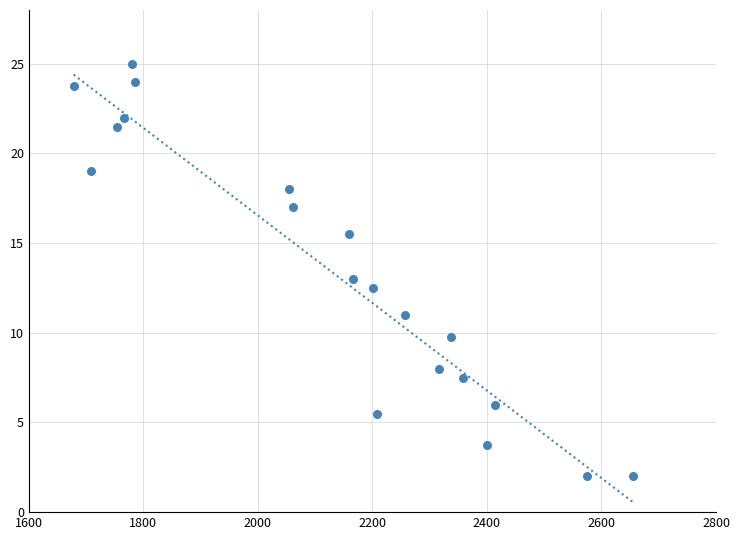

What is the range of X values (max minus min)?

976.0